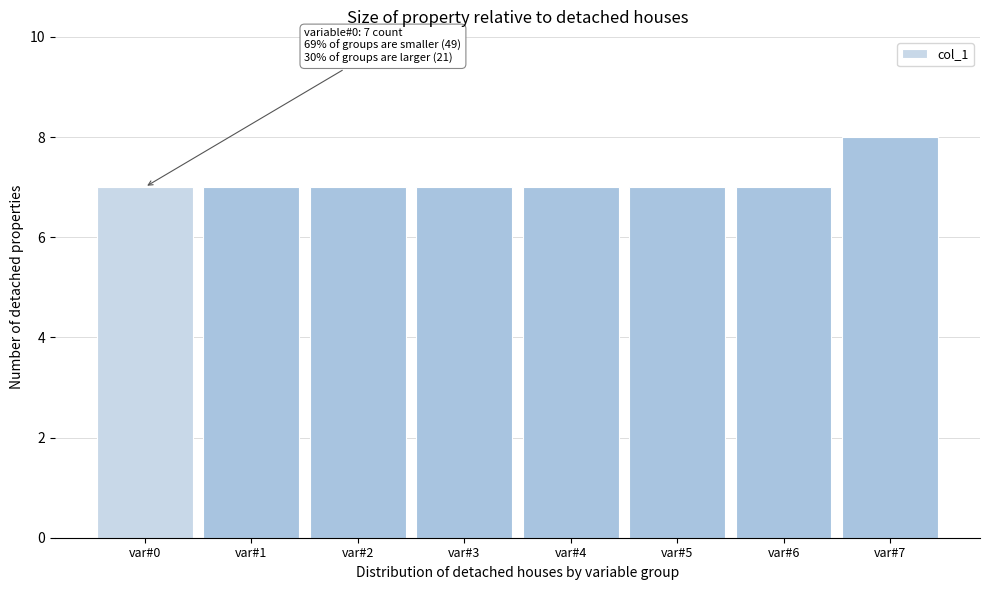

Reading left to right, list all the values displayed in this chart.

7	7	7	7	7	7	7	8